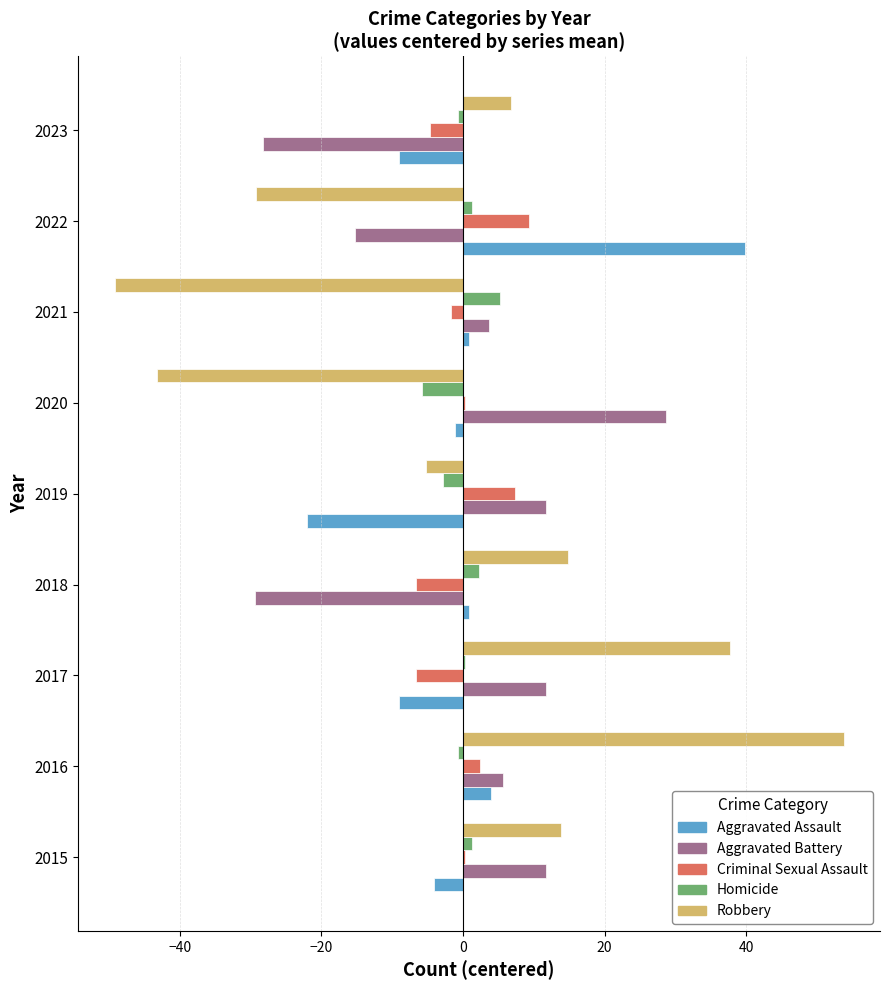

Is the value of Aggravated Battery at 2022 greater than the value of Robbery at 2016?

No